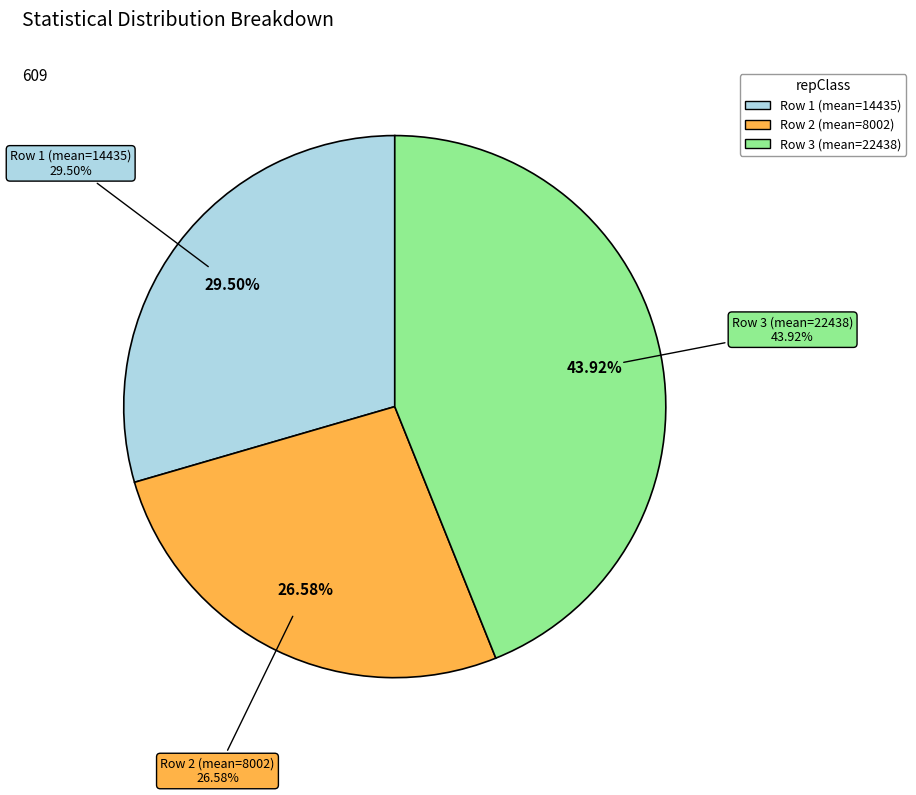

To the nearest percent, what is the combined percentage of 14435 and 22438?

73%